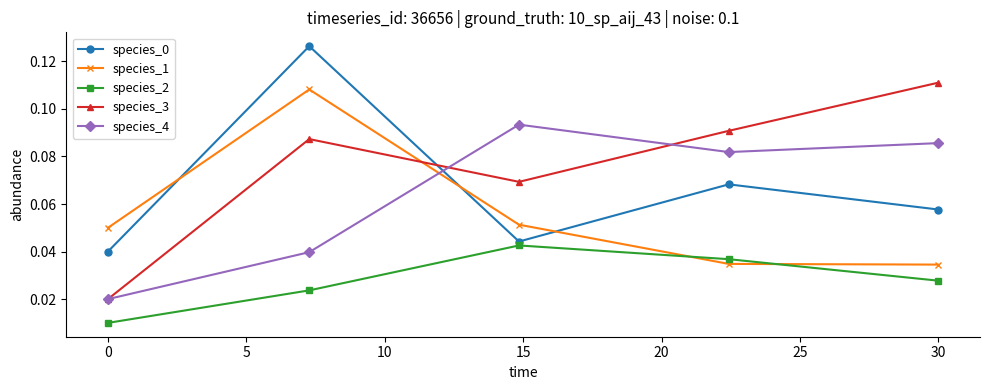

True or false: species_2 and species_3 intersect in this chart.

False